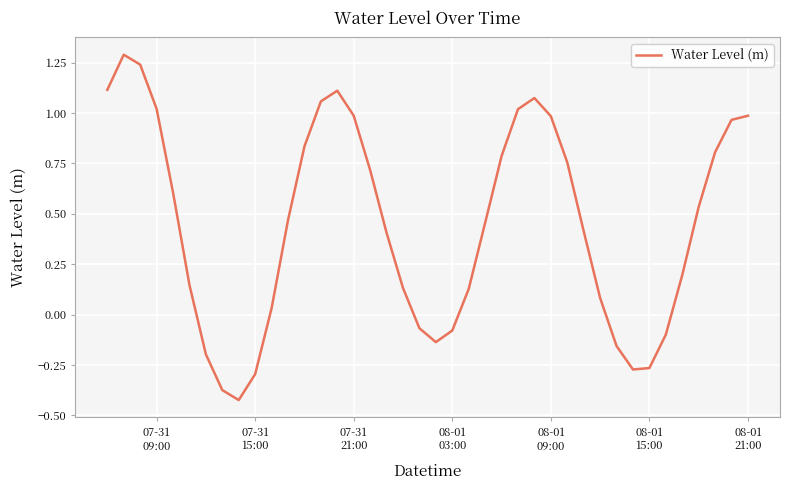

What is the difference between the maximum and minimum values?

1.7